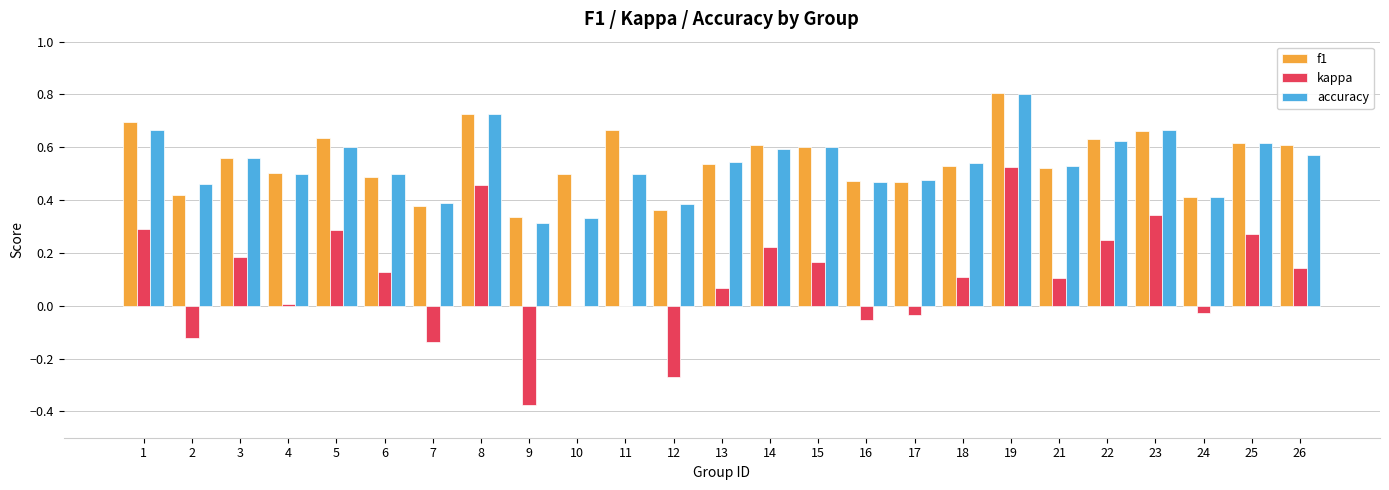

What is the sum of all kappa values?

2.5